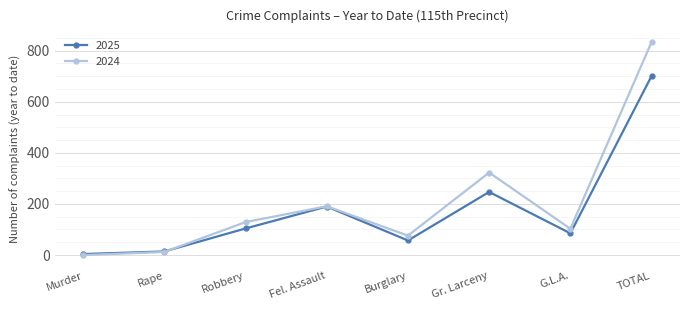

How many data points in 2024 are less than 129?

4